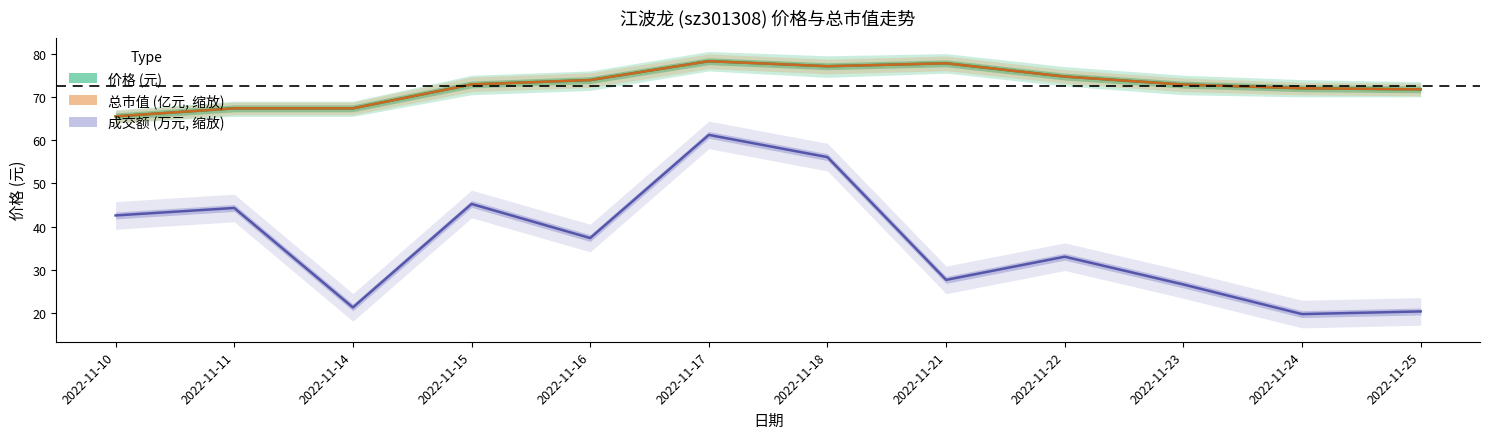

At which category is the sum across all series the highest?

2022-11-17